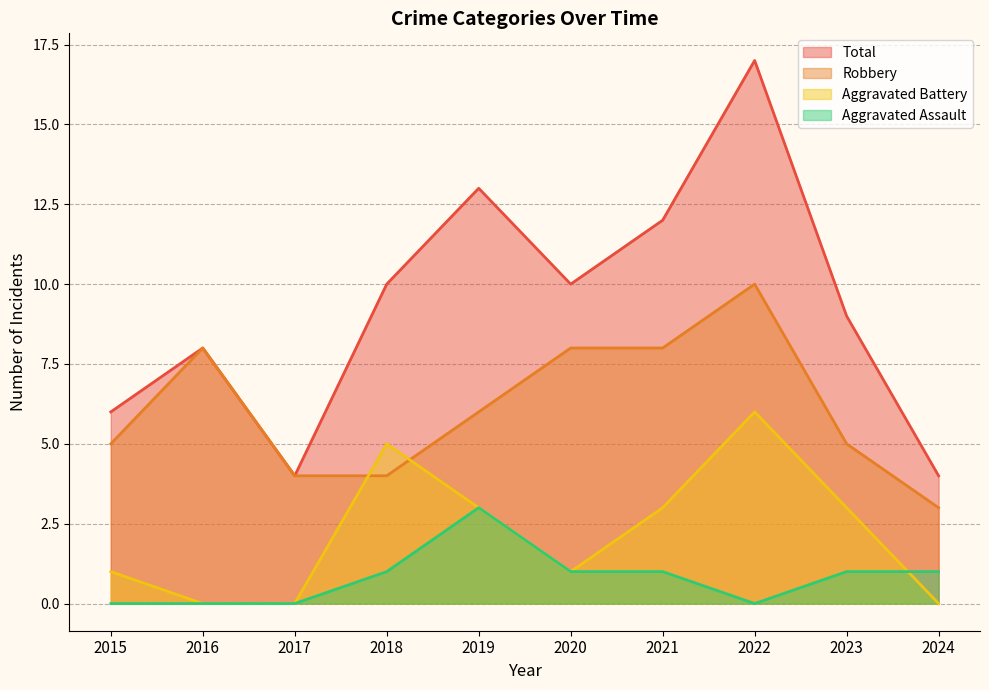

True or false: Aggravated Battery has more than 1 points higher than both neighbors.

True